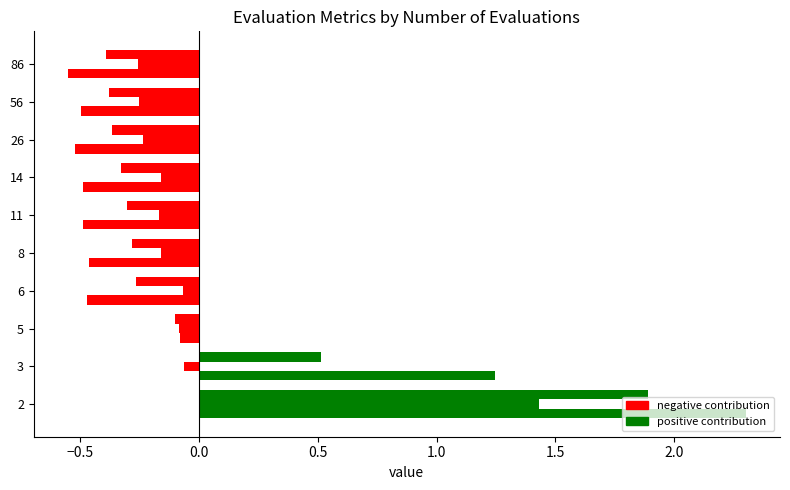

How many categories are shown in the chart?

10